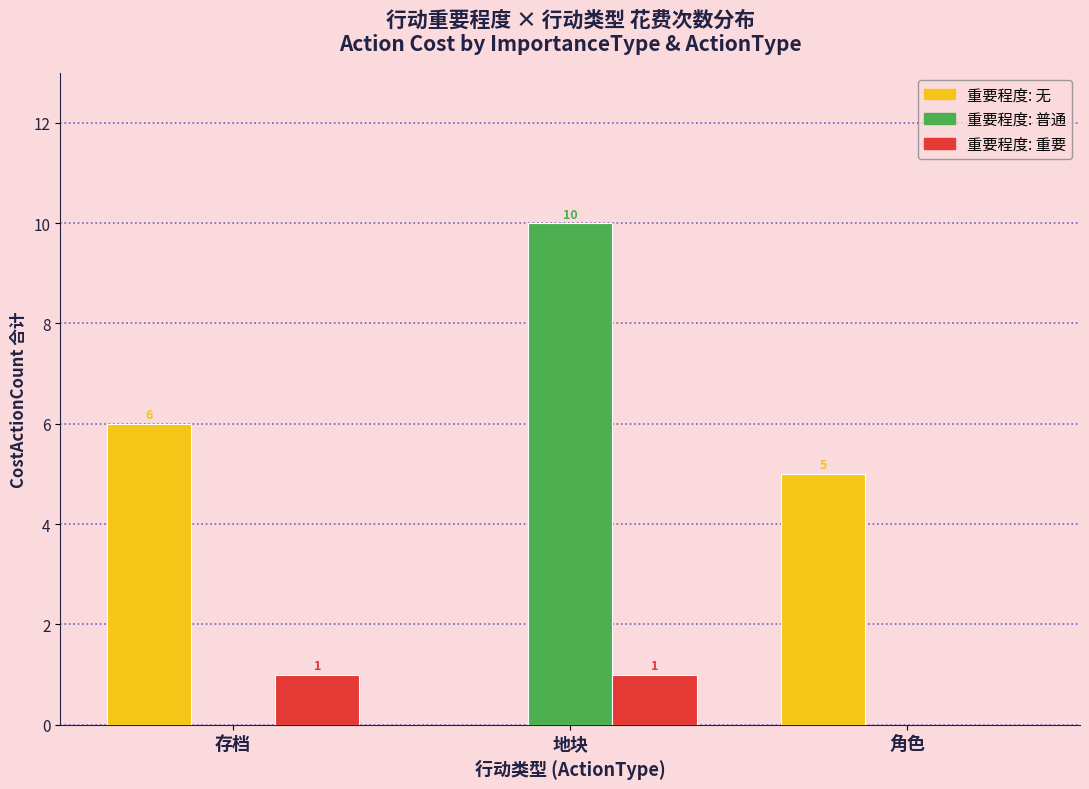

Reading left to right, list all the values displayed in this chart.

无: 6	0	5
普通: 0	10	0
重要: 1	1	0